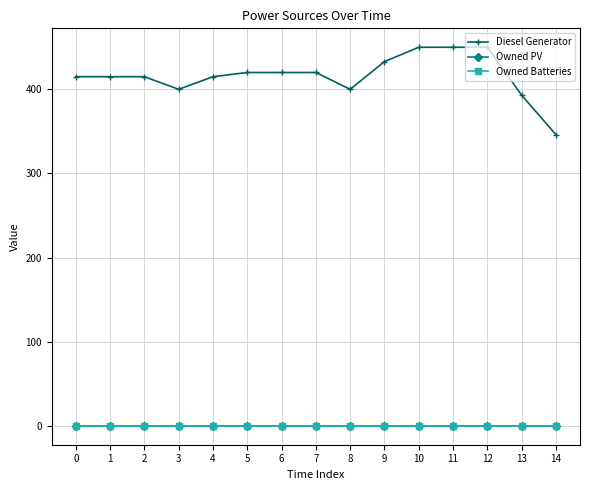

Is this an area chart (filled region under the line)?

No